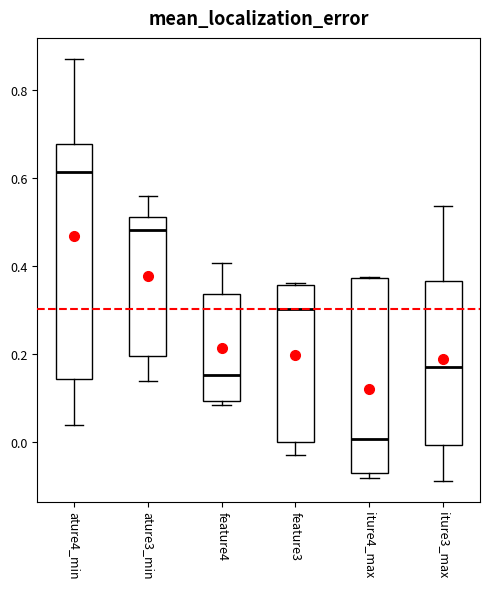

Which box's median line is the lowest?

iture4_max